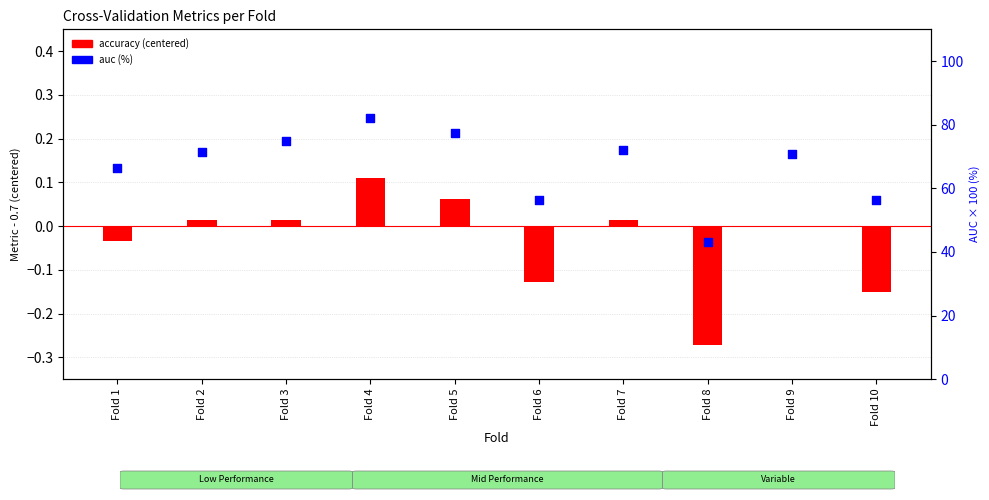

What is the total value across all series at Fold 10?

56.1